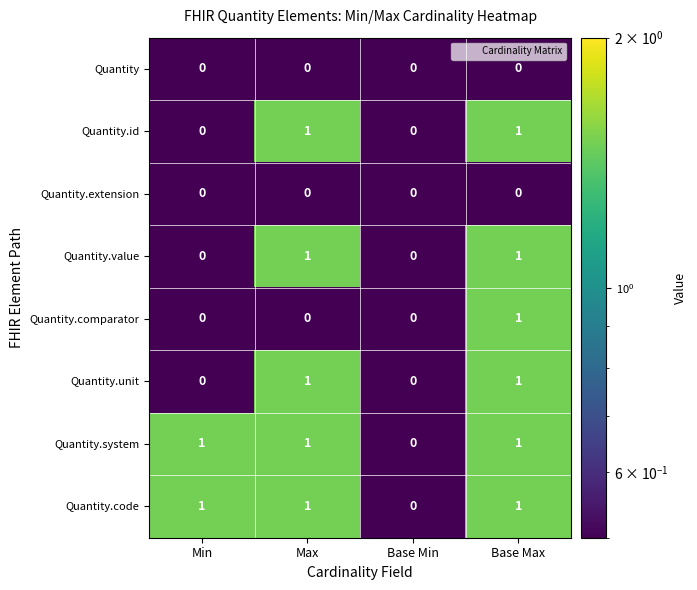

At which category is the sum across all series the highest?

Base Max